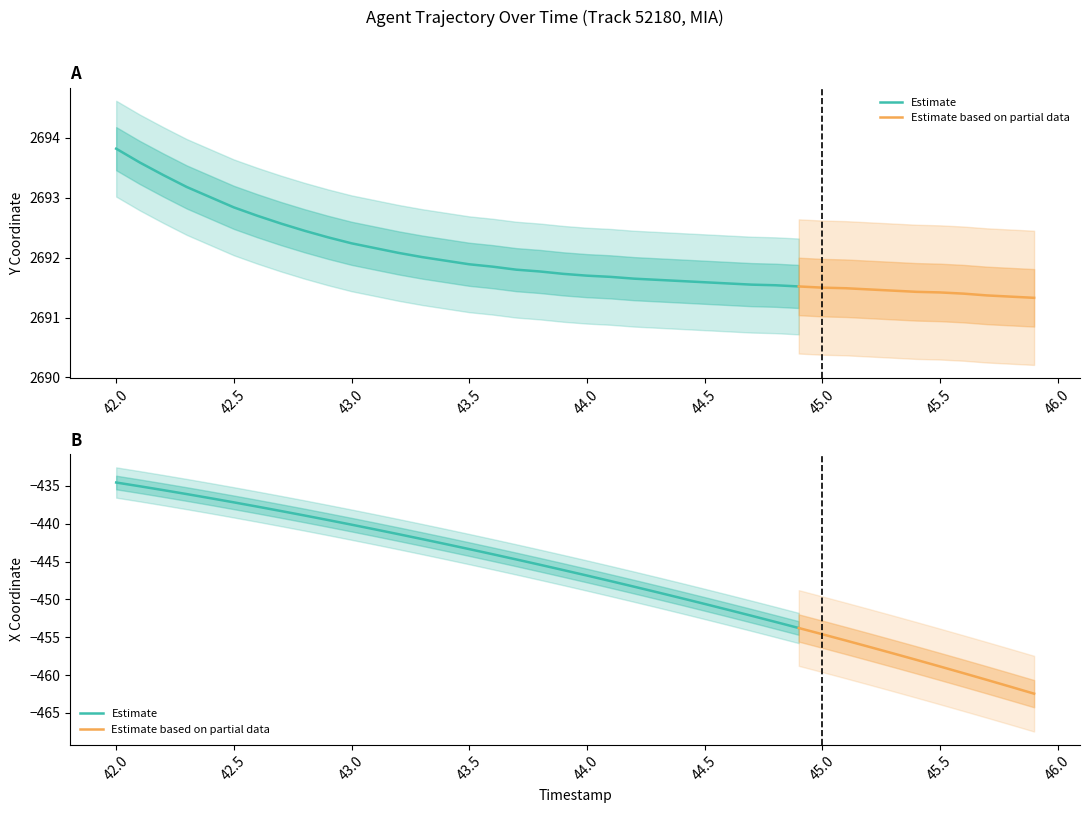

What is the label of the 36th point from the left?

45.5